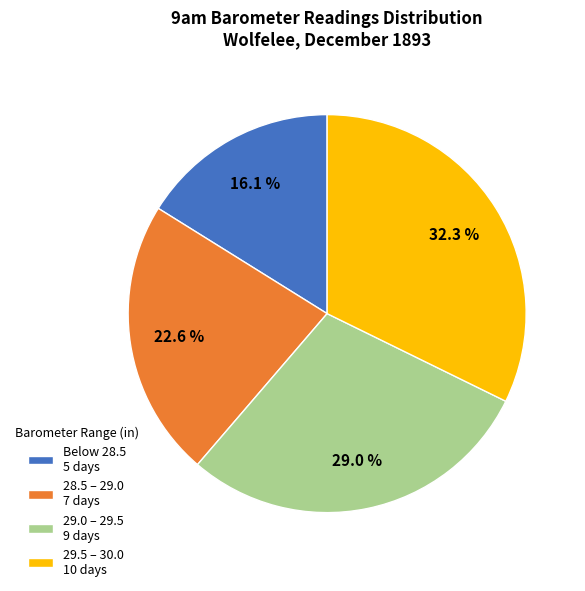

How many segments does this pie chart have?

4